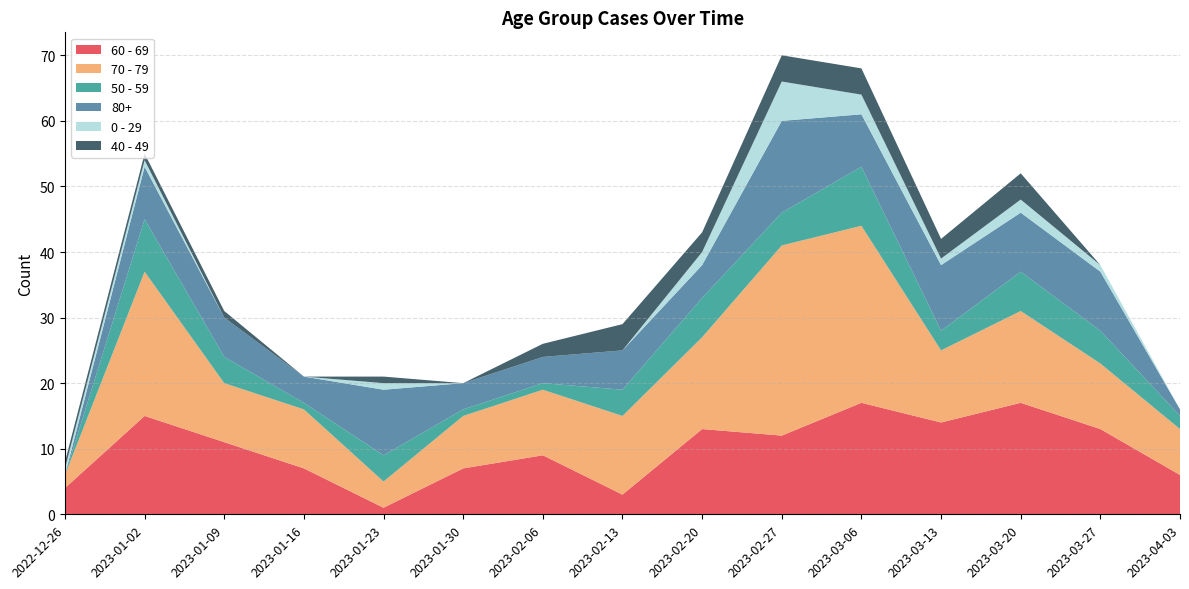

Reading left to right, transcribe all the data shown in this chart.

60 - 69: 4	15	11	7	1	7	9	3	13	12	17	14	17	13	6
70 - 79: 2	22	9	9	4	8	10	12	14	29	27	11	14	10	7
50 - 59: 0	8	4	1	4	1	1	4	6	5	9	3	6	5	2
80+: 0	8	6	4	10	4	4	6	5	14	8	10	9	9	1
0 - 29: 1	1	0	0	1	0	0	0	2	6	3	1	2	1	0
40 - 49: 1	1	1	0	1	0	2	4	3	4	4	3	4	0	0